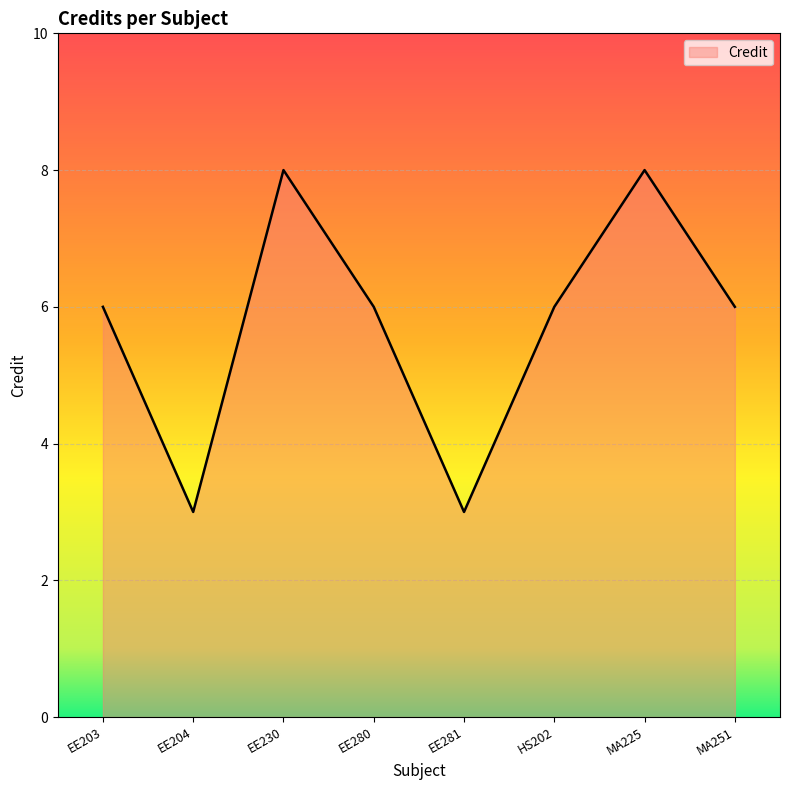

What is the average value?

6